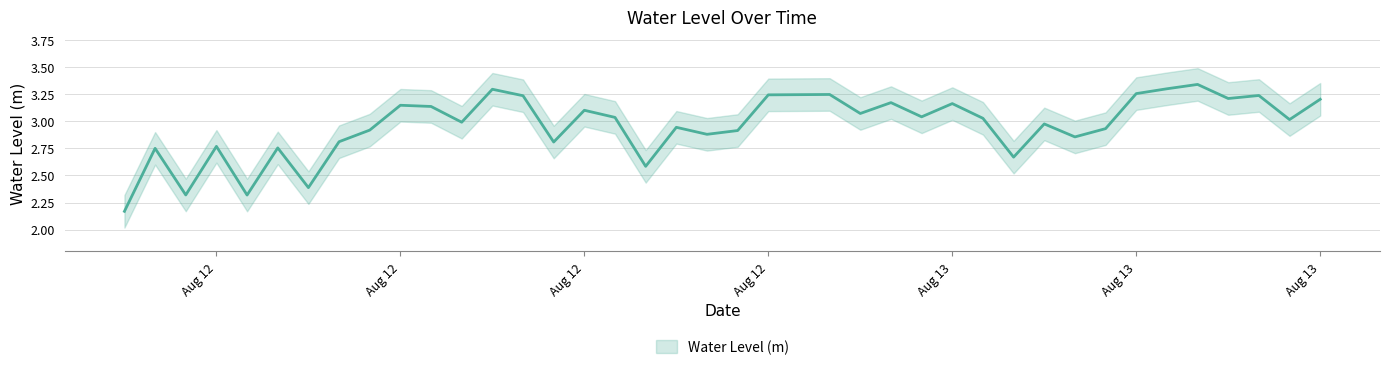

True or false: the data shows 2.3 at 2025-08-12 02:00:00.

True